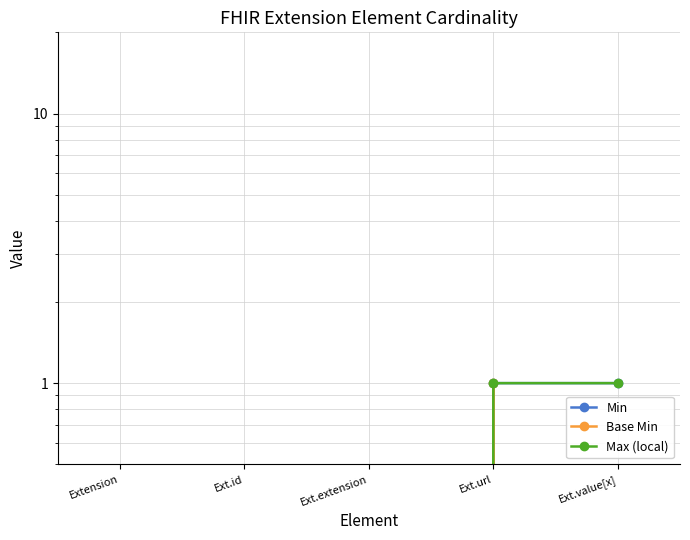

Rank the series at Ext.url from highest to lowest value.

Min, Base Min, Max (local)